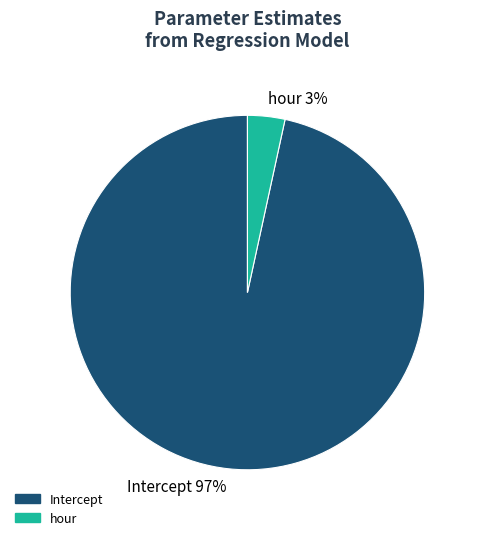

The hour slice represents 3% of the pie. True or false?

True